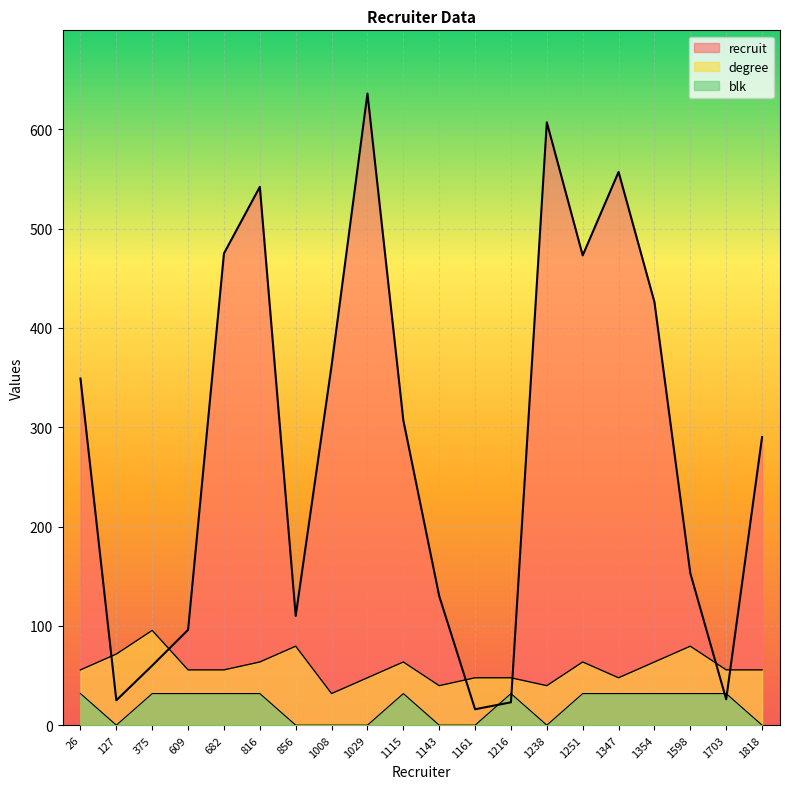

Between 1818 and 127, which is larger?

1818